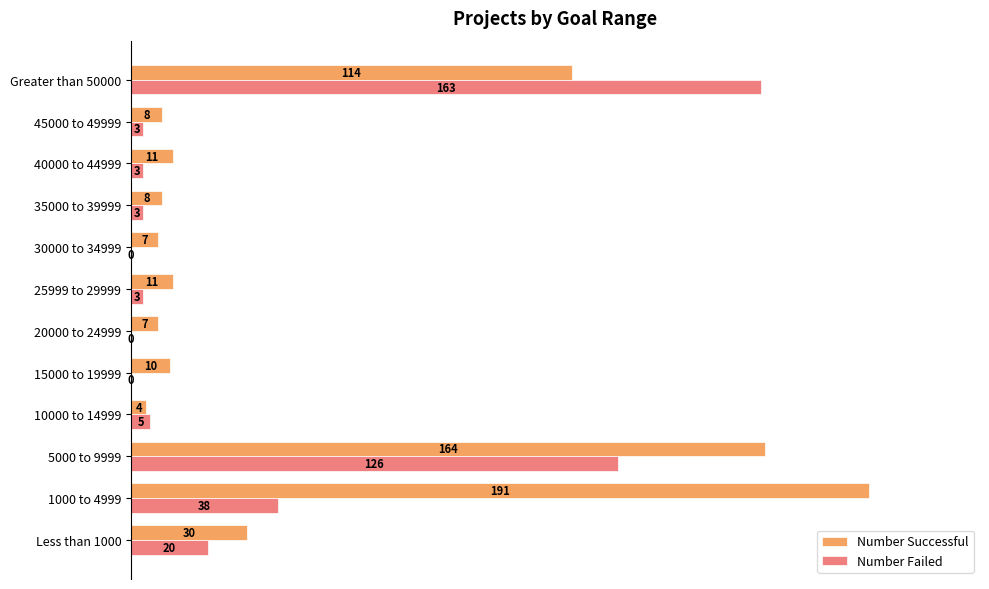

What are all the series names shown in the legend?

Number Successful, Number Failed